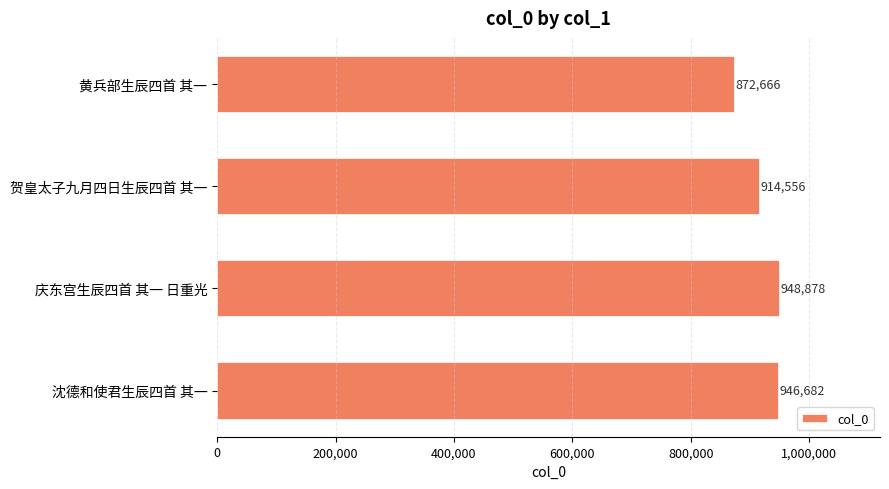

Reading top to bottom, what are all the values shown in this chart?

黄兵部生辰四首 其一=872666	贺皇太子九月四日生辰四首 其一=914556	庆东宫生辰四首 其一 日重光=948878	沈德和使君生辰四首 其一=946682